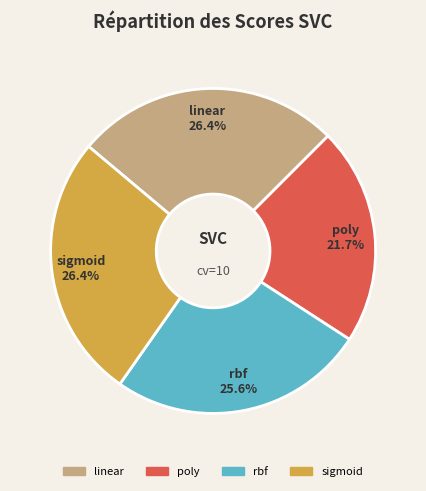

To the nearest percent, what is the difference between the largest and smallest slice percentages?

5%